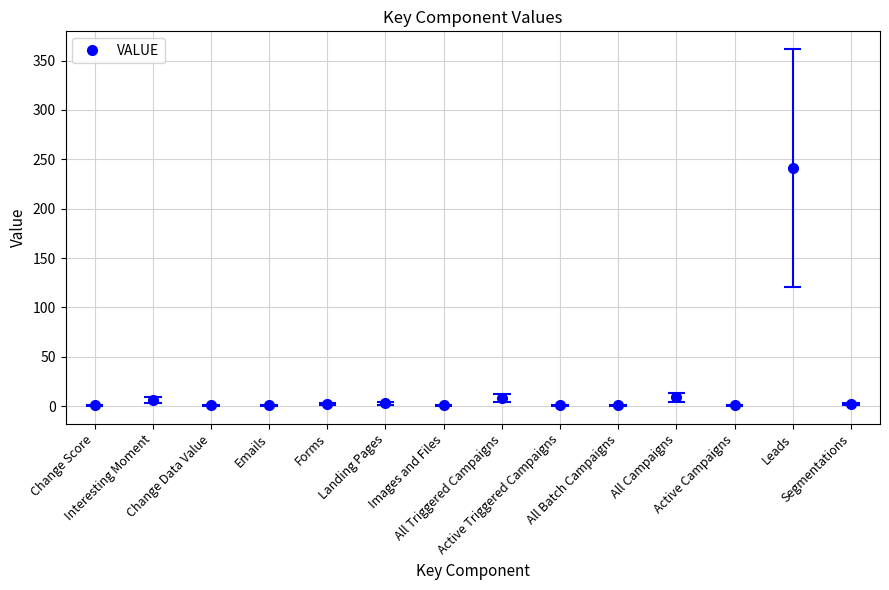

At which category does the data reach its first local peak?

Interesting Moment